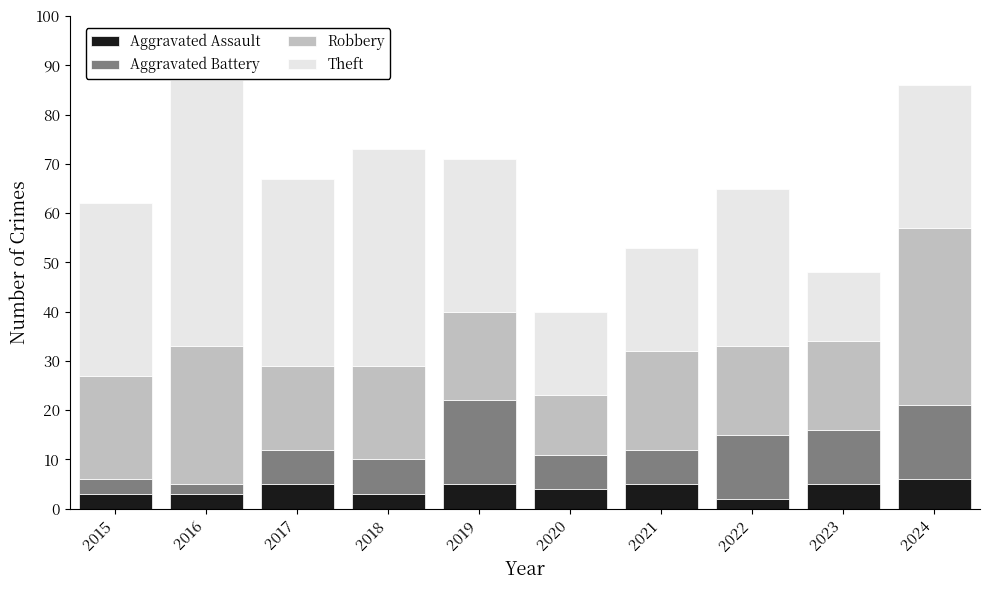

What is the difference between the maximum and minimum values in the Aggravated Assault series?

4